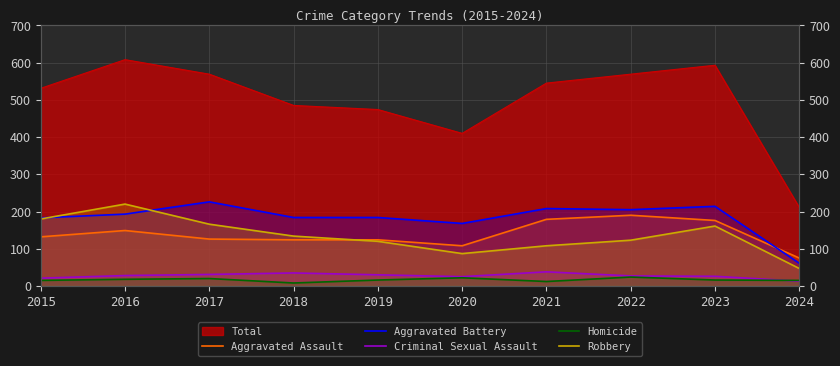

At which category does Aggravated Assault reach its first local valley?

2020